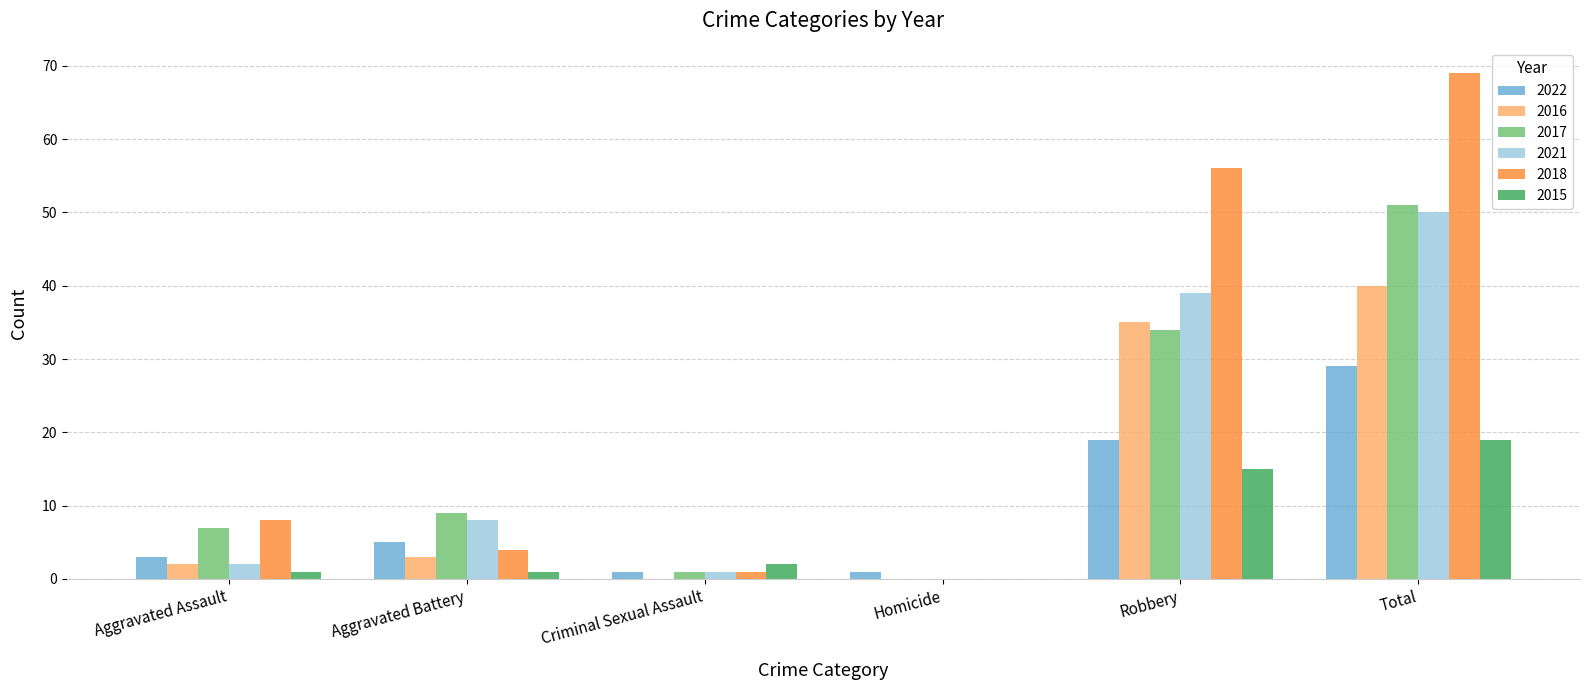

Read the 2022 value at Robbery.

19